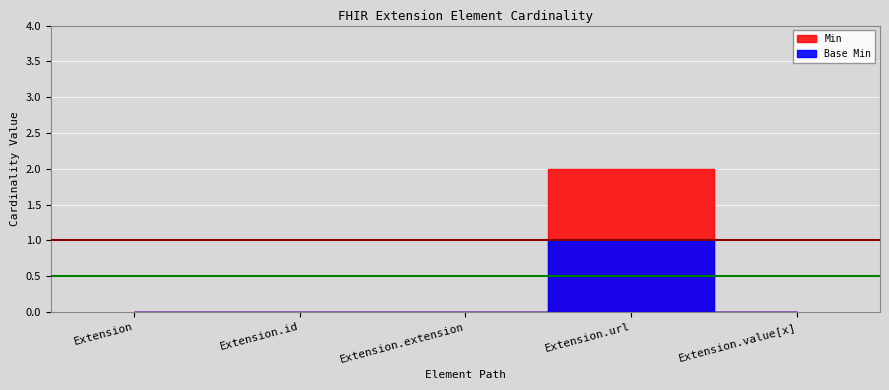

What is the label of the 3rd point from the left?

Extension.extension